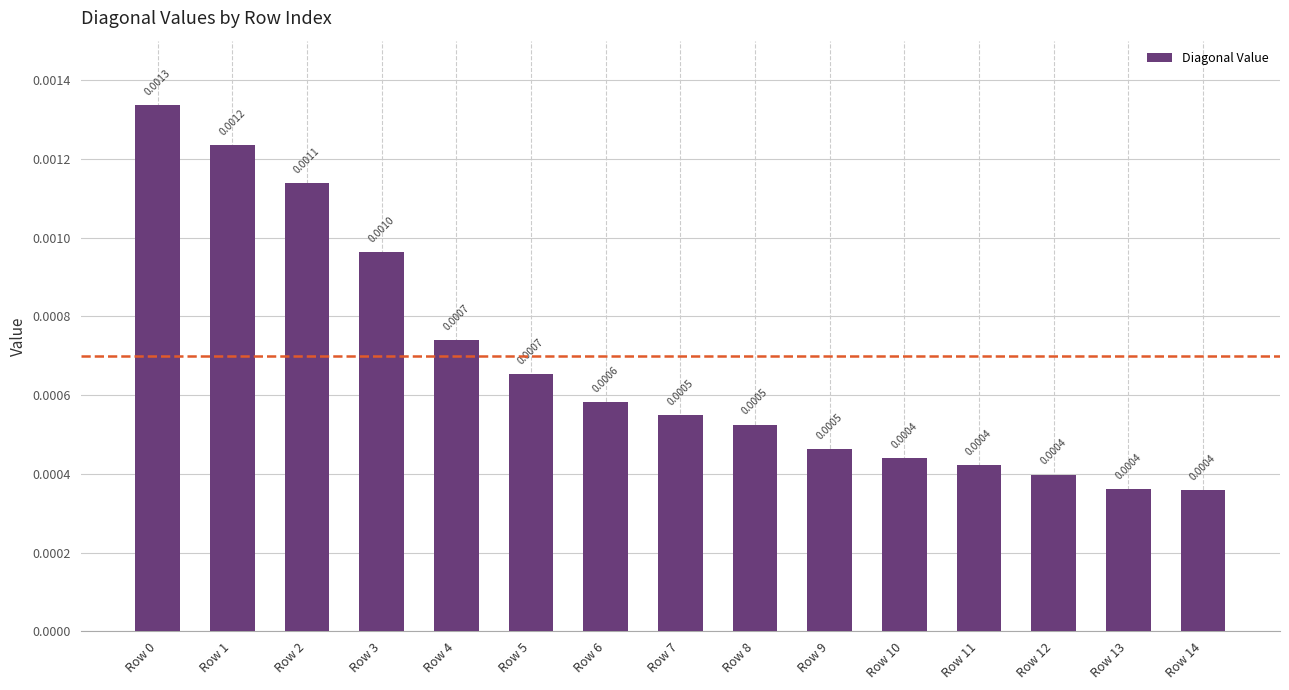

Between Row 13 and Row 4, which is larger?

Row 4